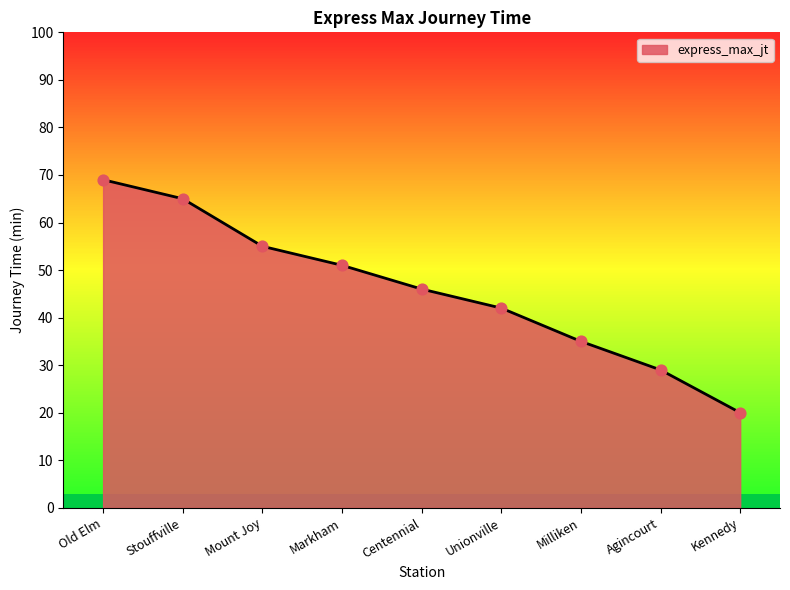

What is the change in value from Mount Joy to Unionville?

-13